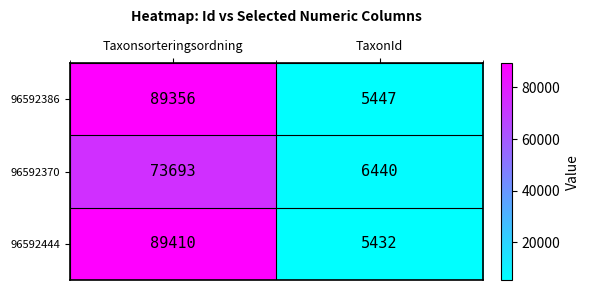

At which label is 96592370 closest to 40066?

TaxonId